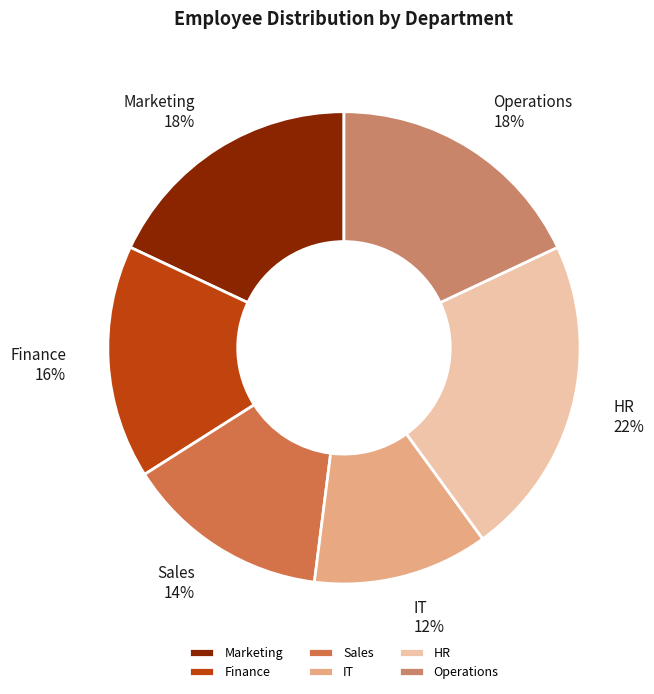

What percentage is the Sales slice, to the nearest percent?

14%